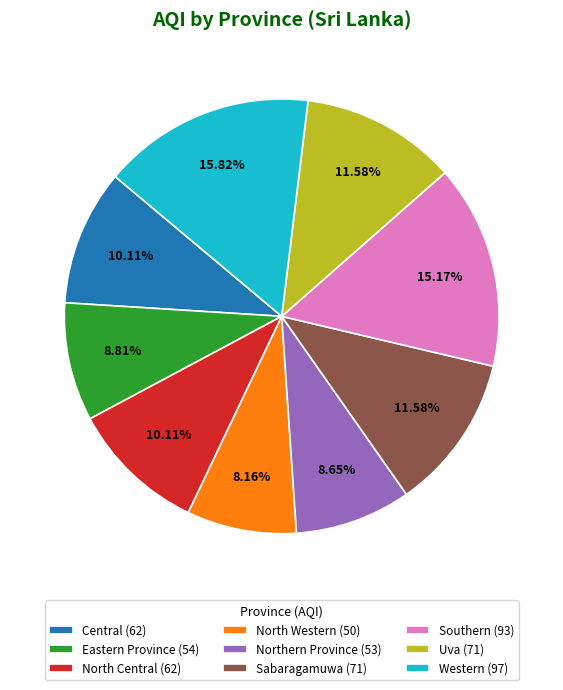

Is it true that North Western is 8% of the pie?

True